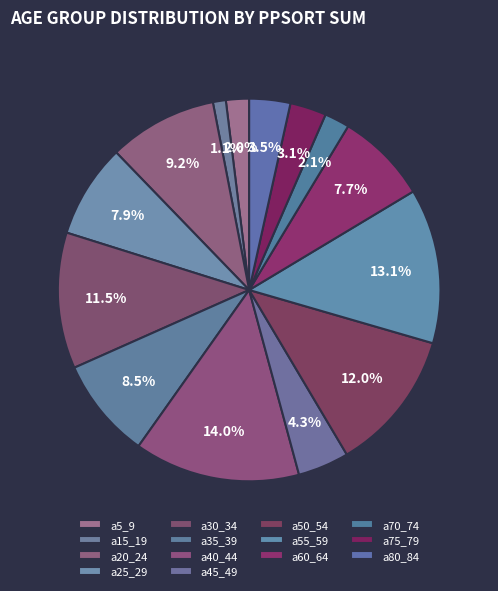

Is there a majority slice in this chart?

No